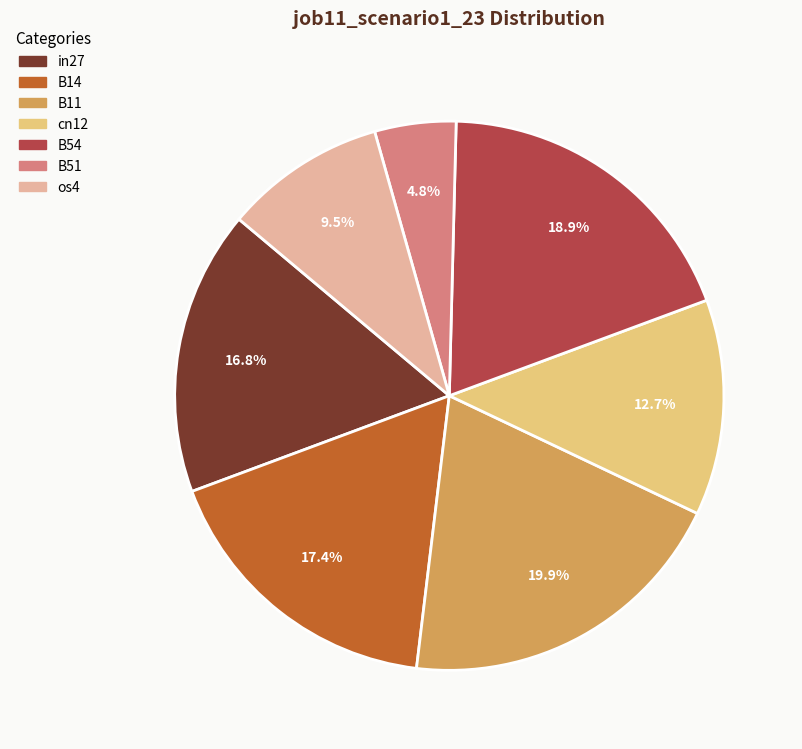

Between B54 and in27, which is larger?

B54